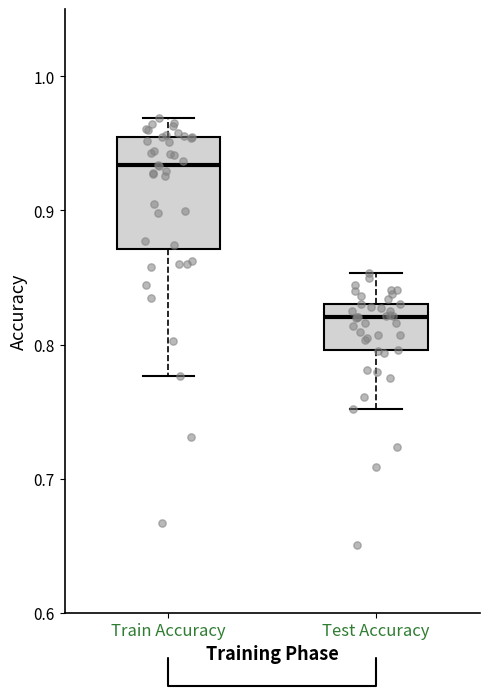

Reading left to right, transcribe this box plot: for each box, give where its median line is, the range the box spans, and where its two whiskers end, as read against the y-axis. The values are not printed on the chart, so give them approximately, as read against the axis.

Train Accuracy: median 0.93, box 0.87 to 0.95, whiskers 0.78 to 0.97
Test Accuracy: median 0.82, box 0.80 to 0.83, whiskers 0.75 to 0.85